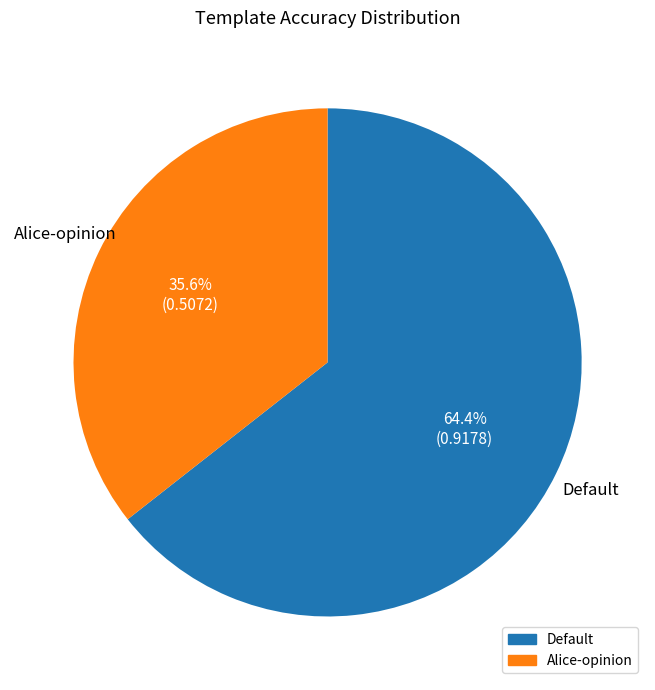

How many slices are in this pie chart?

2